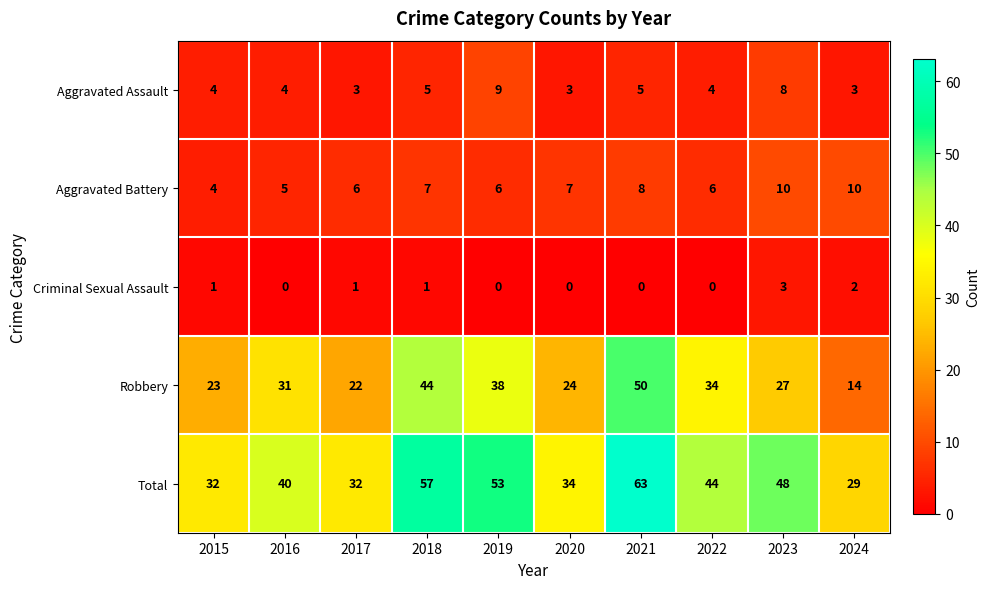

What is the greatest value displayed?

63